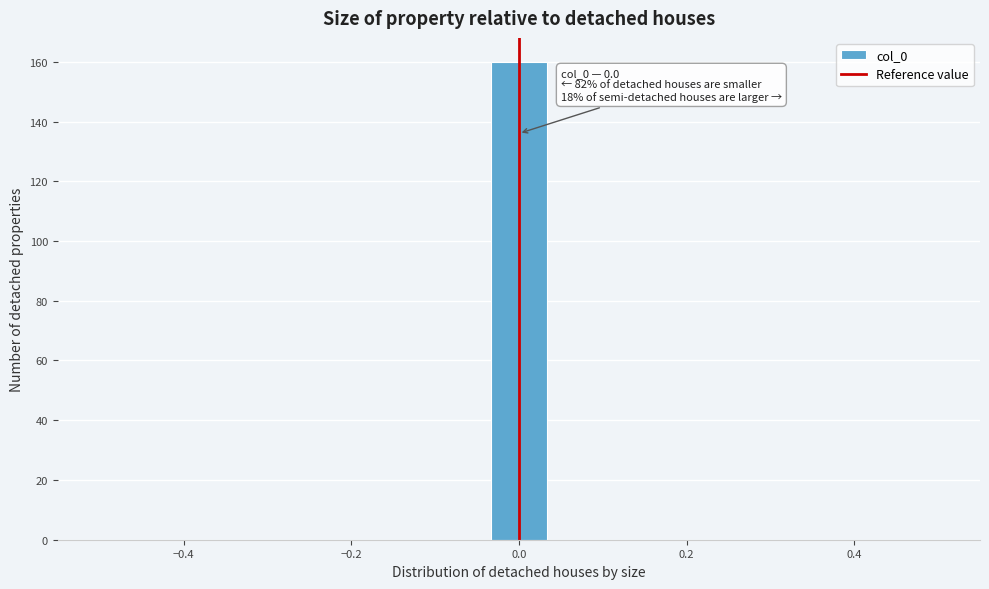

Read against the x-axis, roughly where is the centre of the tallest bar?

0.00